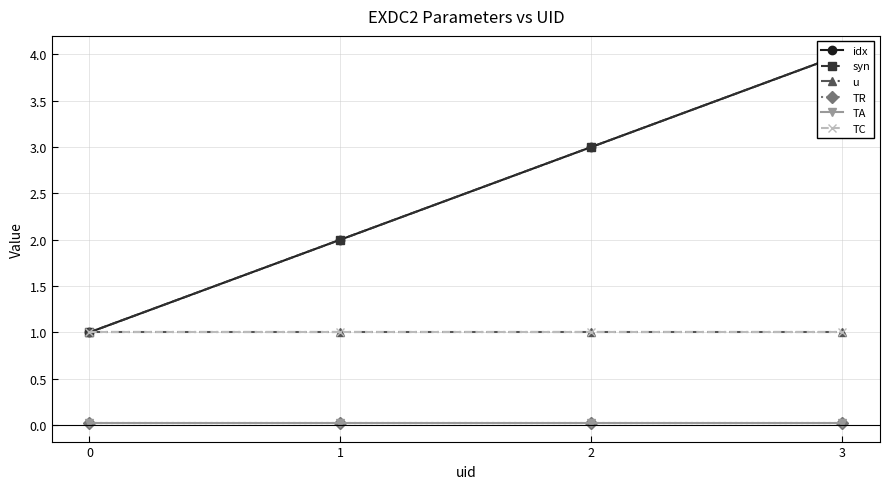

What is the sum of all syn values?

10.0